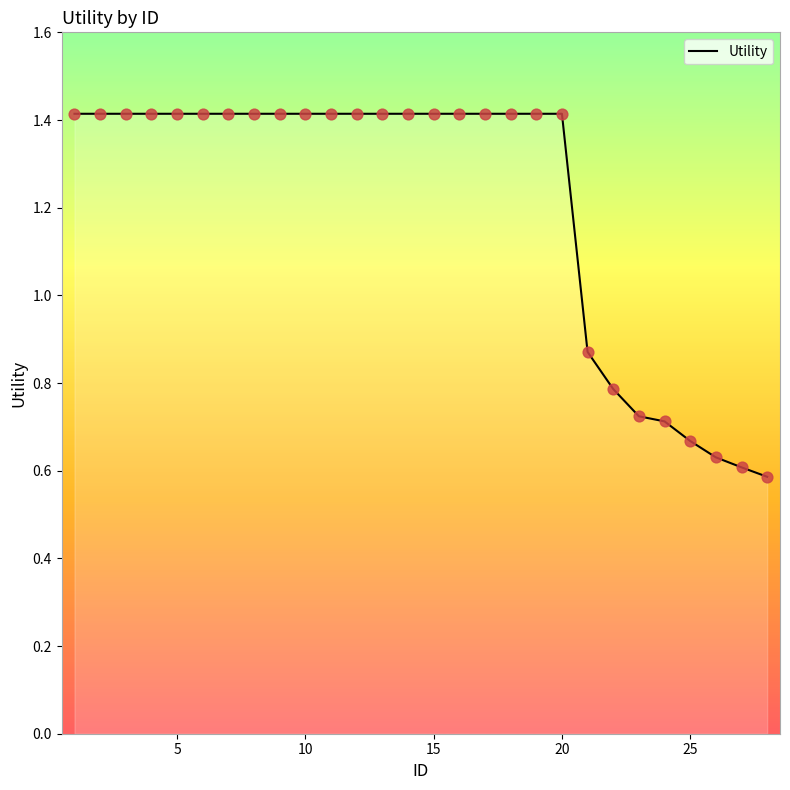

What is the difference between the maximum and minimum values?

0.8